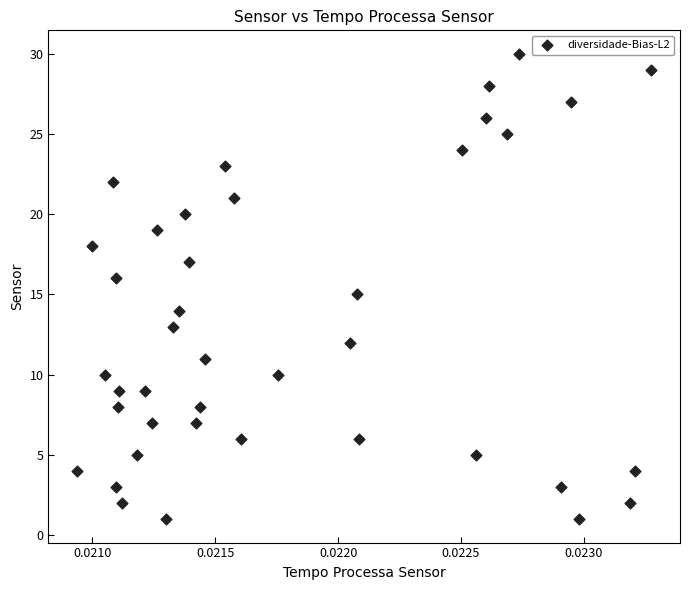

What is the range of Y values (max minus min)?

29